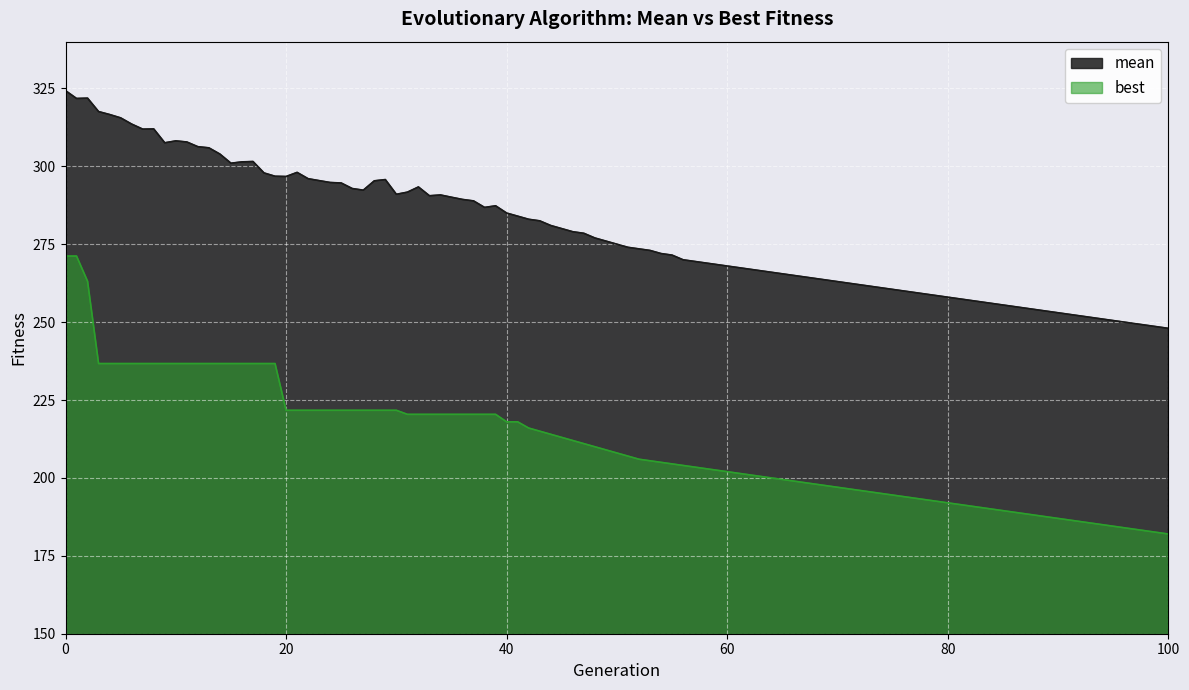

Which has a higher value, 45 or 5?

5